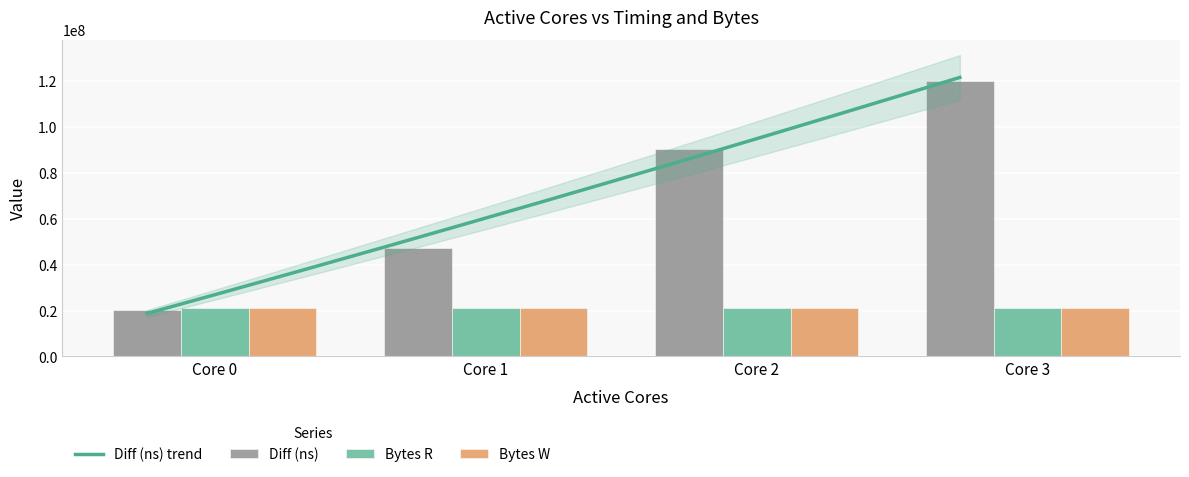

What is the difference between the Diff (ns) values at 2 and 3?

29582426